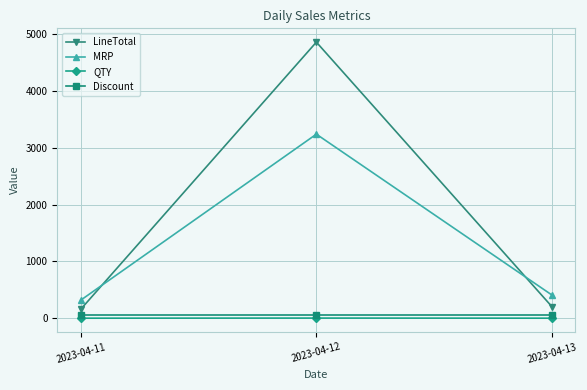

What is the maximum value shown in the chart?

4860.0